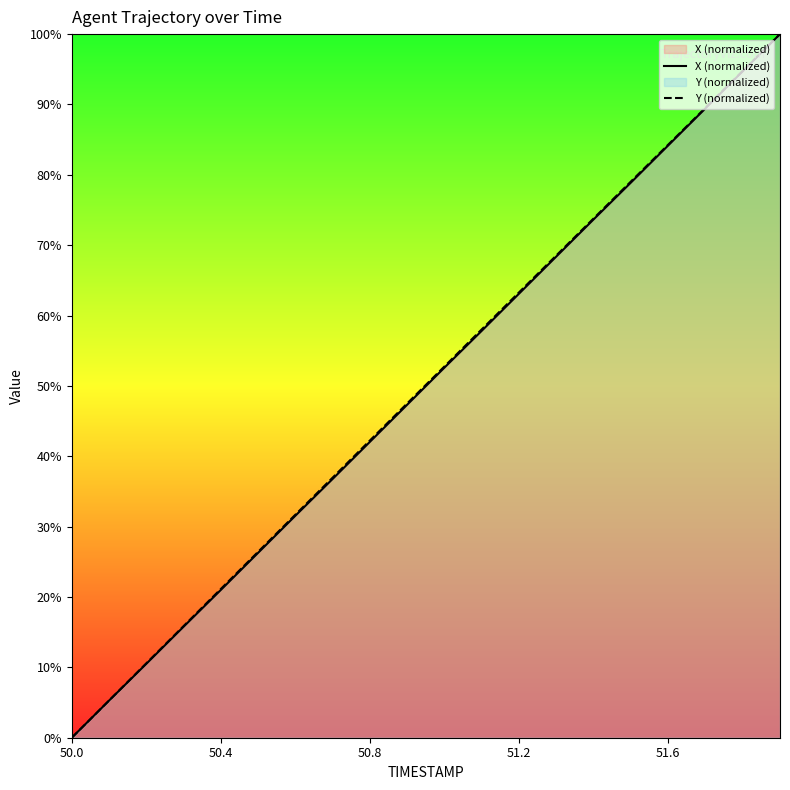

Reading left to right, transcribe all the data shown in this chart.

X (normalized): 0.0	5.3	10.5	15.8	21.0	26.3	31.6	36.8	42.1	47.3	52.6	57.8	63.1	68.4	73.7	78.9	84.2	89.4	94.7	100.0
Y (normalized): 0.0	5.3	10.6	15.9	21.1	26.4	31.7	37.0	42.3	47.5	52.8	58.0	63.3	68.5	73.8	79.1	84.3	89.5	94.8	100.0